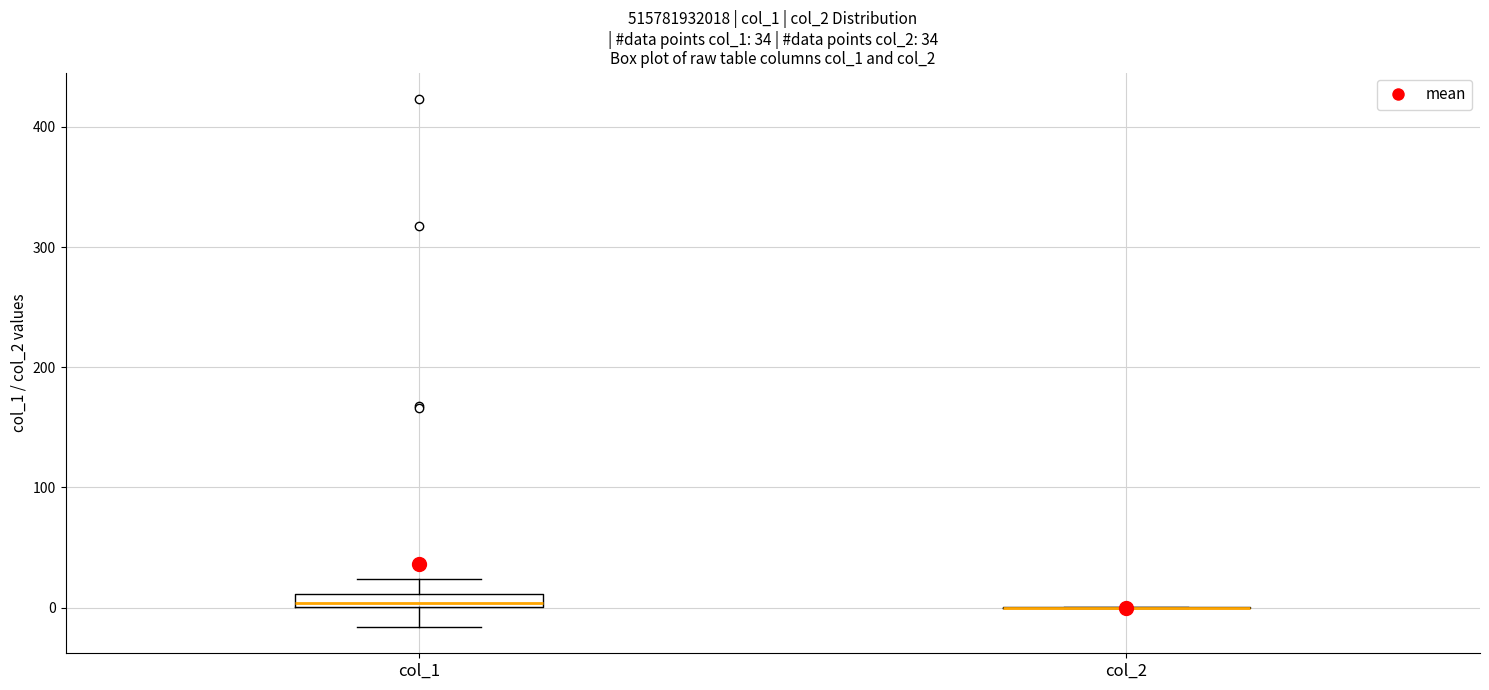

Which box is the tallest, from its lower edge to its upper edge?

col_1